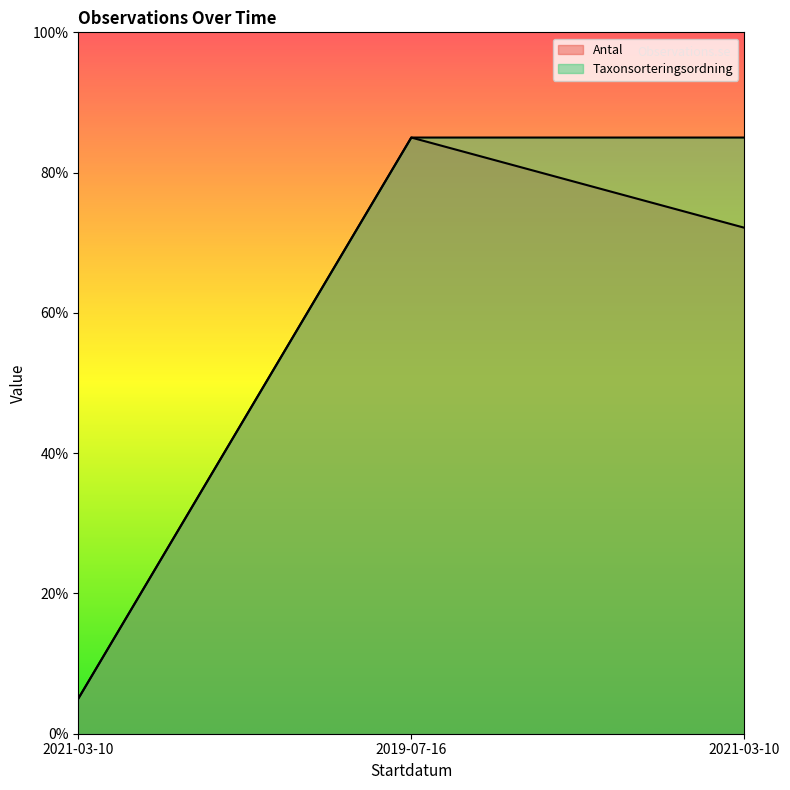

How many Antal values are between 5 and 85?

3